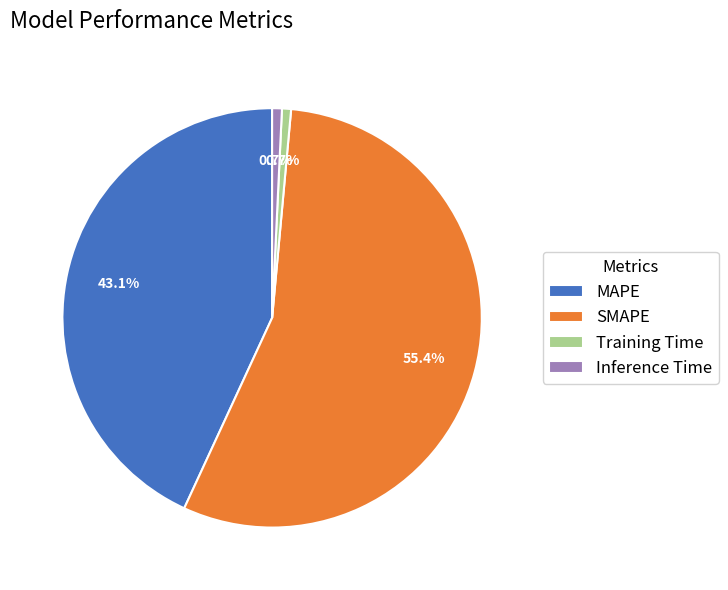

Does Inference Time represent more than half of the total?

No